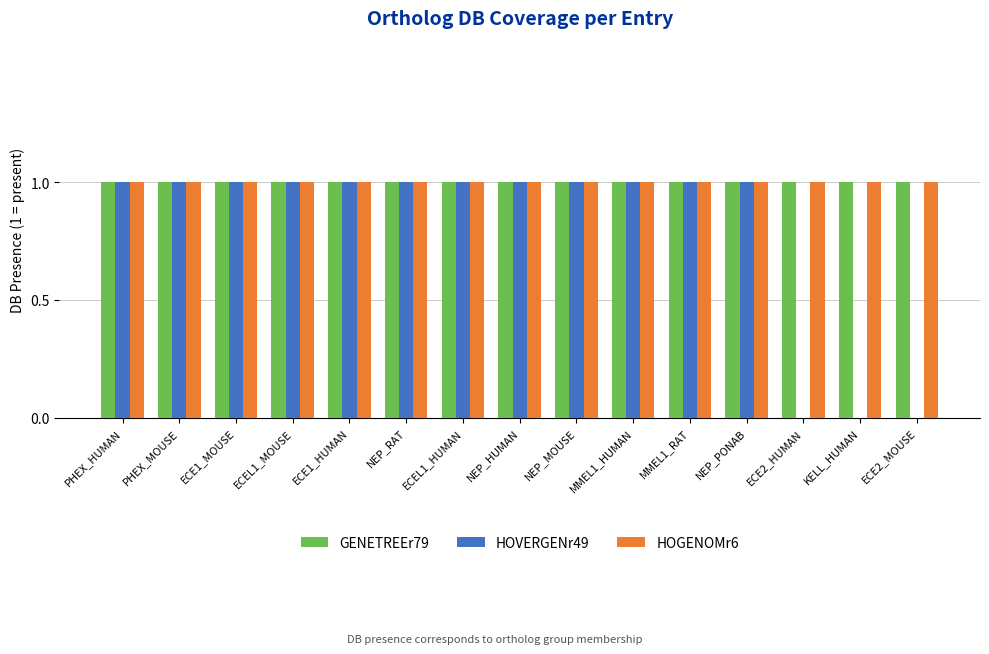

The value of GENETREEr79 at ECE2_HUMAN is 1. True or false?

True